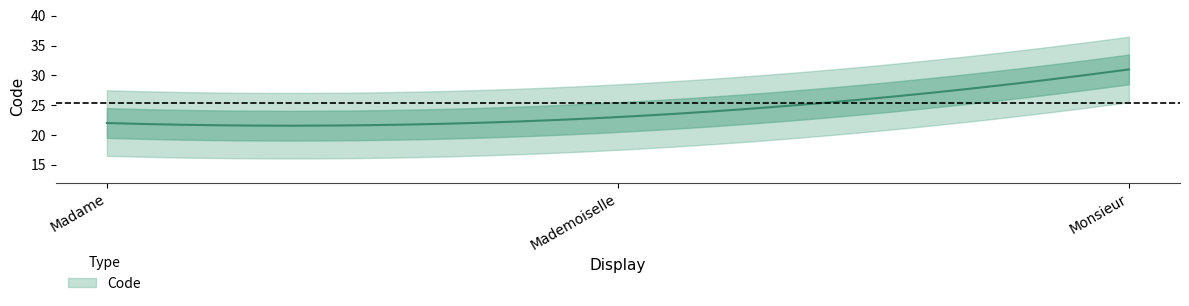

Is it true that the value at Madame is 9?

False